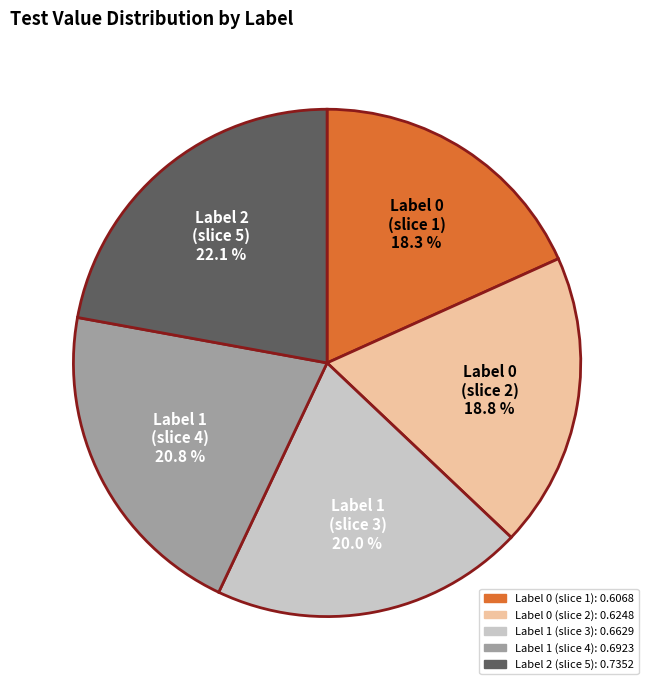

Is there any slice that represents more than half of the pie?

No